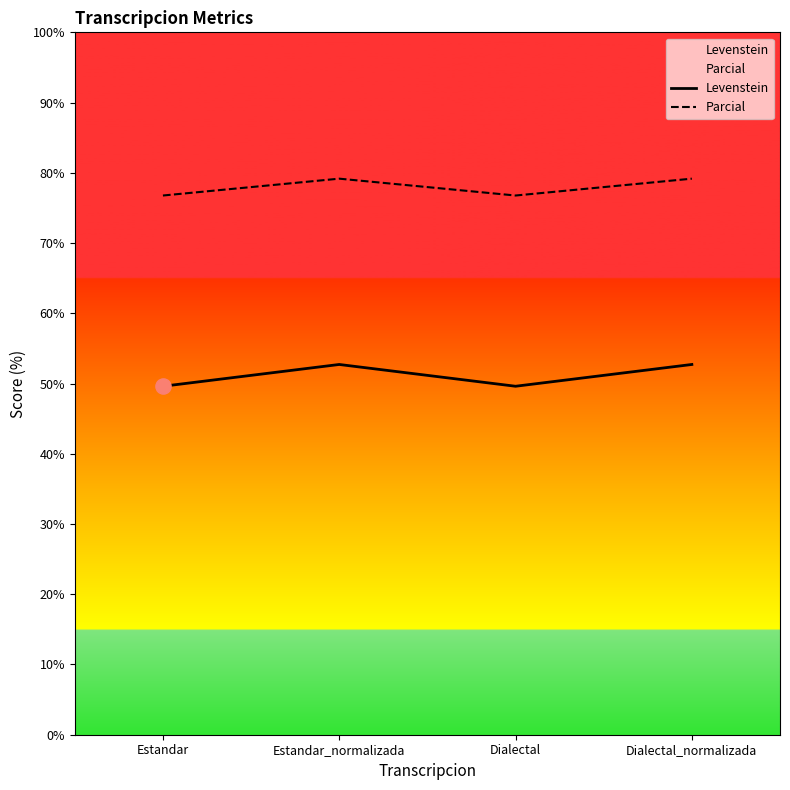

What are all the series names shown in the legend?

Levenstein, Parcial